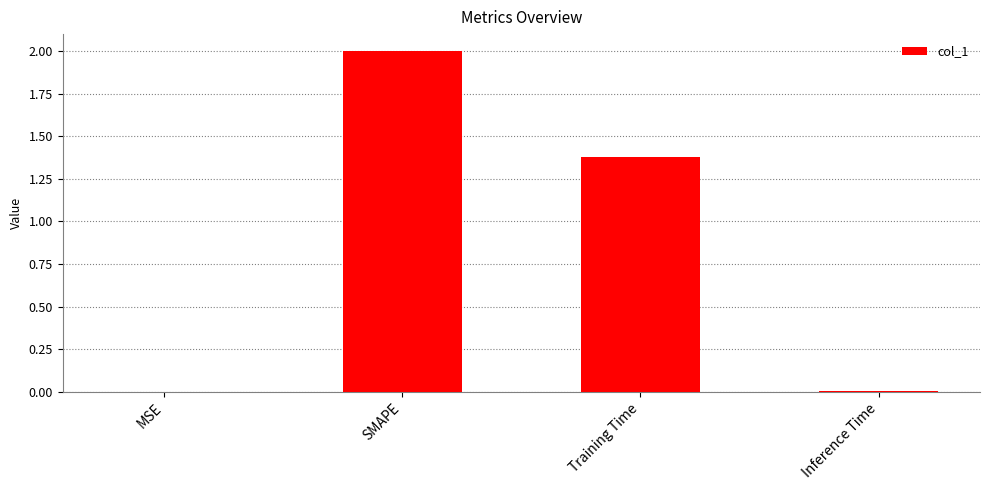

Where is the data nearest to the value 1?

Training Time